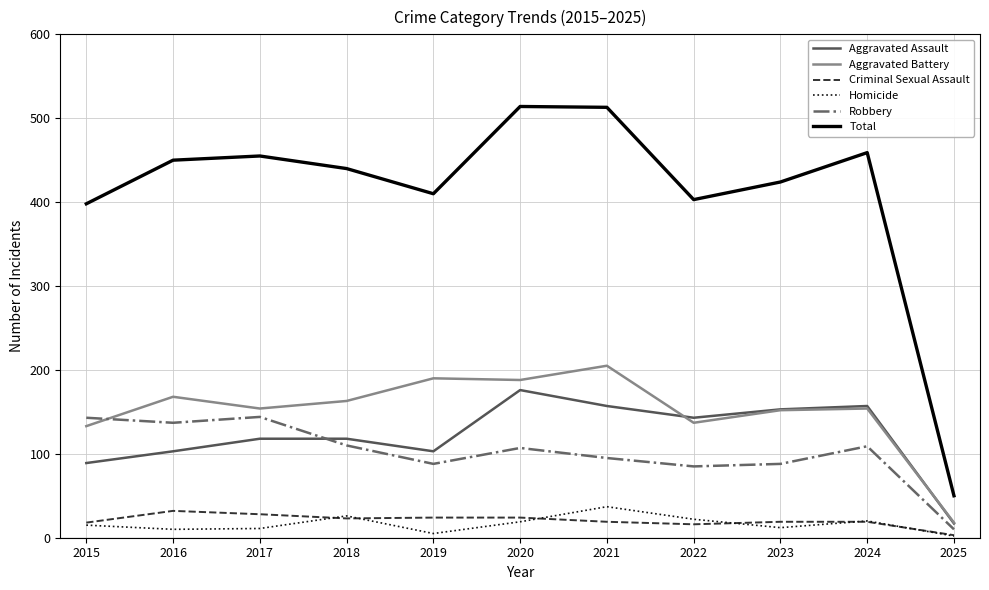

In Criminal Sexual Assault, how many points are lower than both neighbors (excluding endpoints)?

2